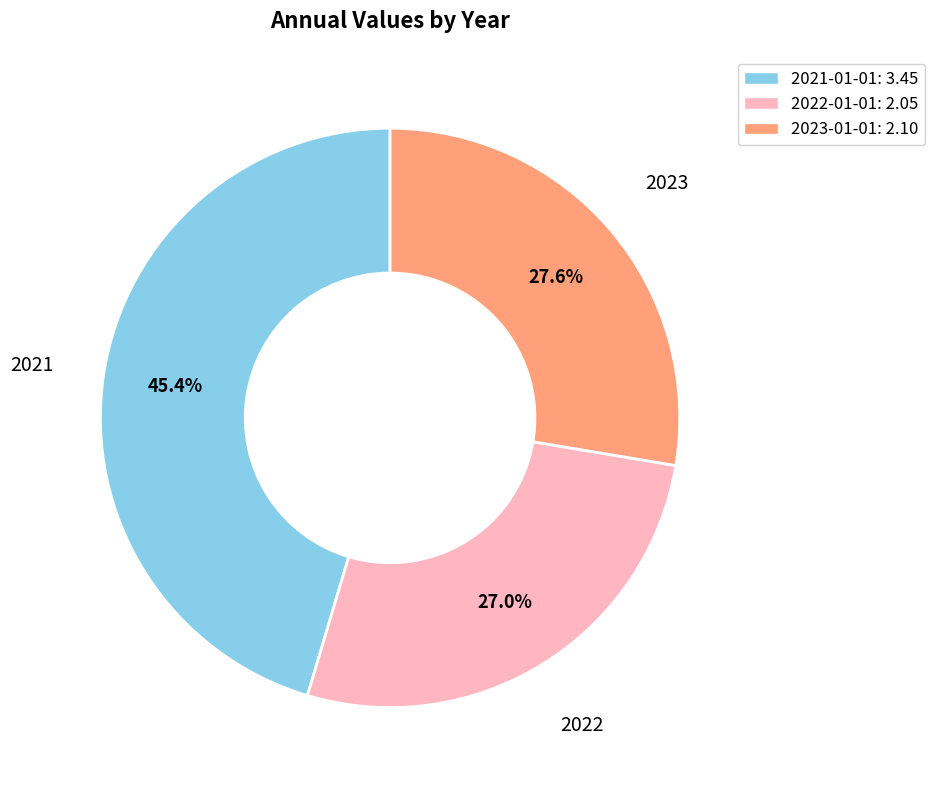

Between 2021-01-01 and 2023-01-01, which is larger?

2021-01-01